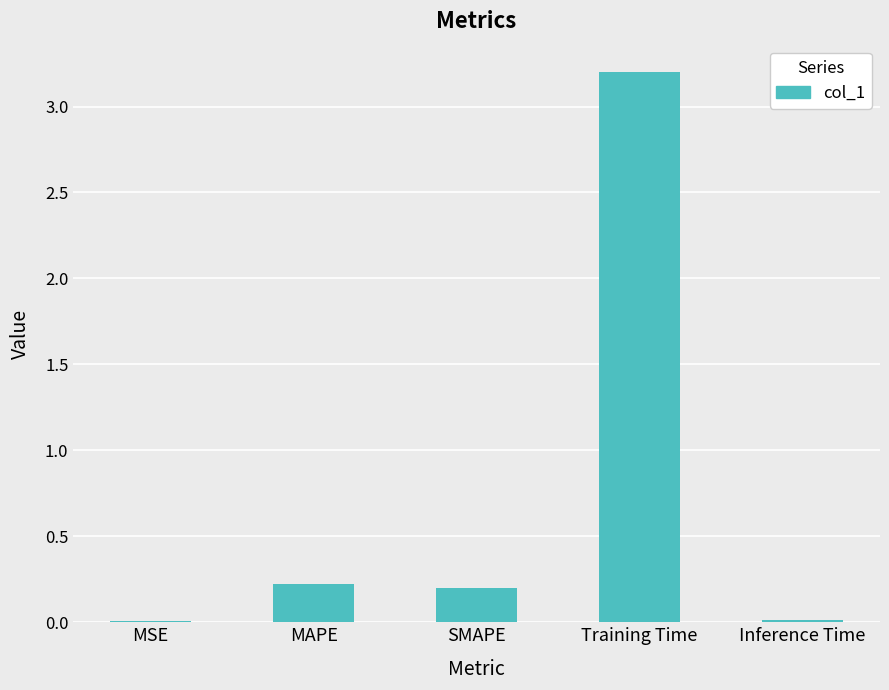

The chart shows a value of 0.0 at MSE. True or false?

True